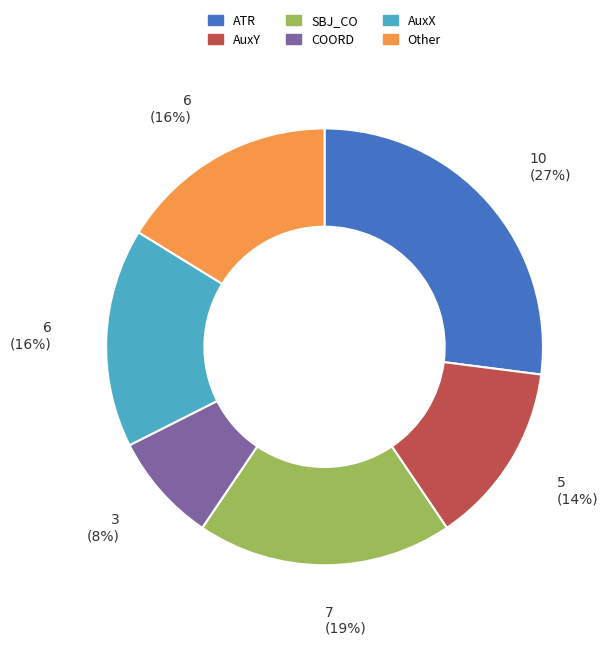

What percentage is the ATR slice, to the nearest percent?

27%